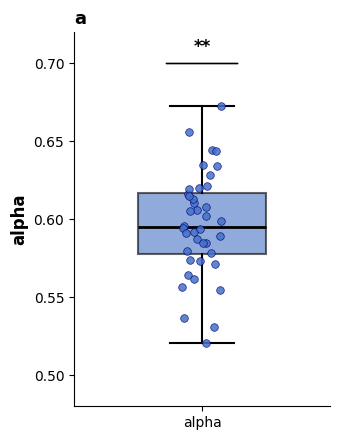

Read this box plot against the y-axis: the position of the median line, the range covered by the box, and the ends of both whiskers. The values are not printed on the chart, so give them approximately, as read against the axis.

median 0.595, box 0.575 to 0.615, whiskers 0.520 to 0.675